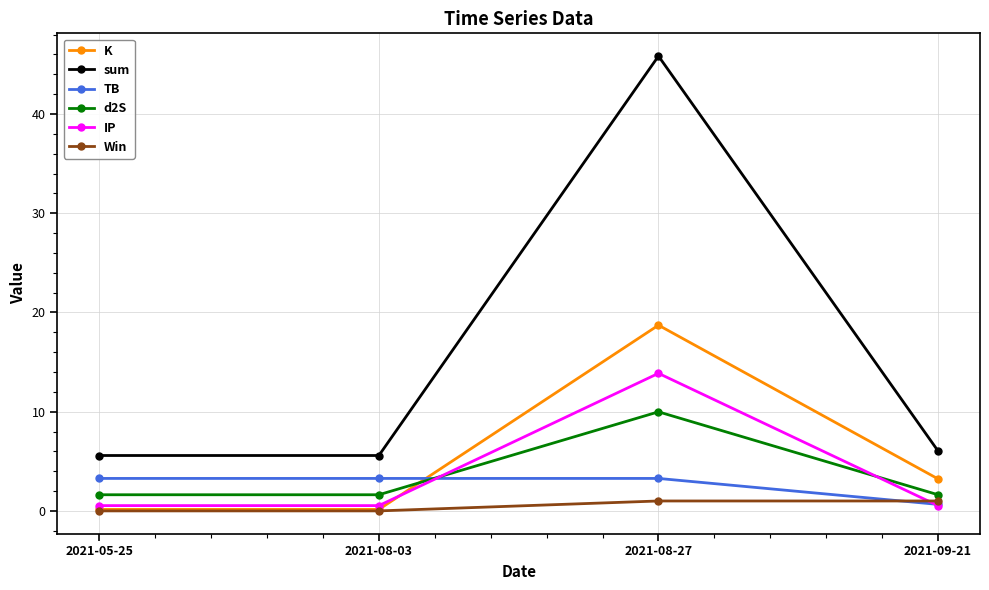

Rank the series by their maximum value, from lowest to highest.

Win, TB, d2S, IP, K, sum